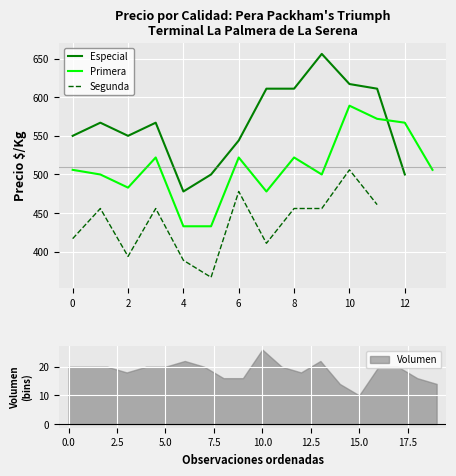

Count the number of categories in the chart.

14